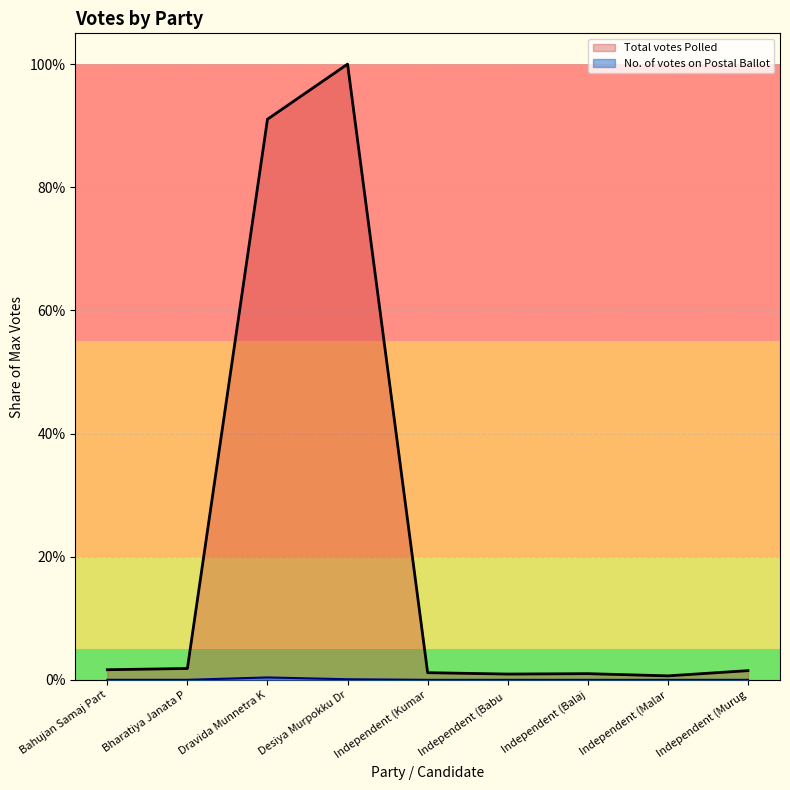

The No. of votes on Postal Ballot series shows 0.0 at Independent (Murug. True or false?

False